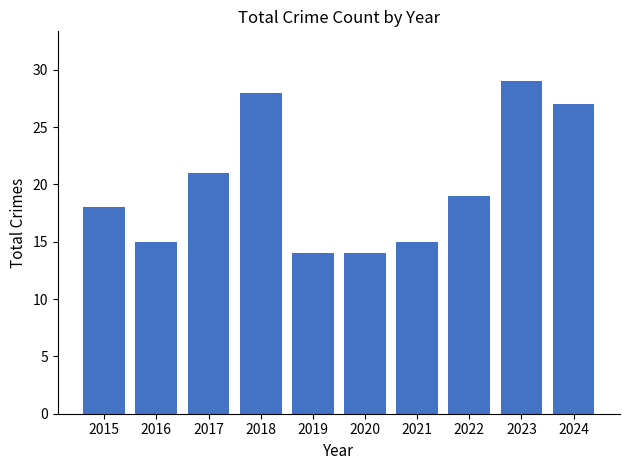

What is the difference between the values at 2016 and 2024?

12